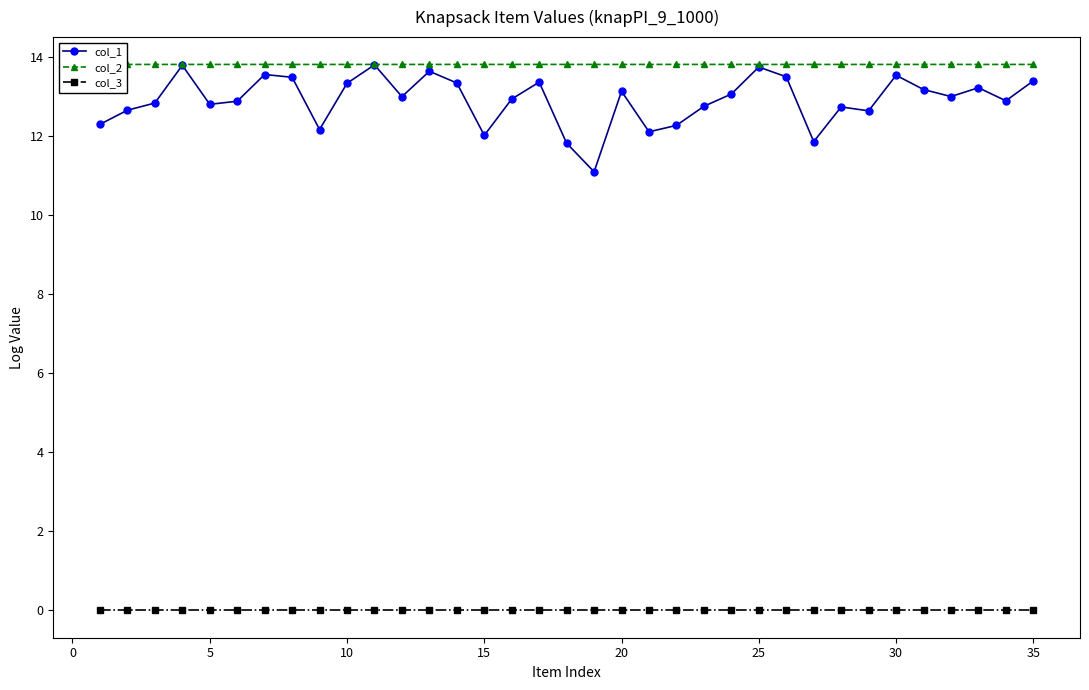

What is the value of the col_1 point at the 23rd from the left?

12.8